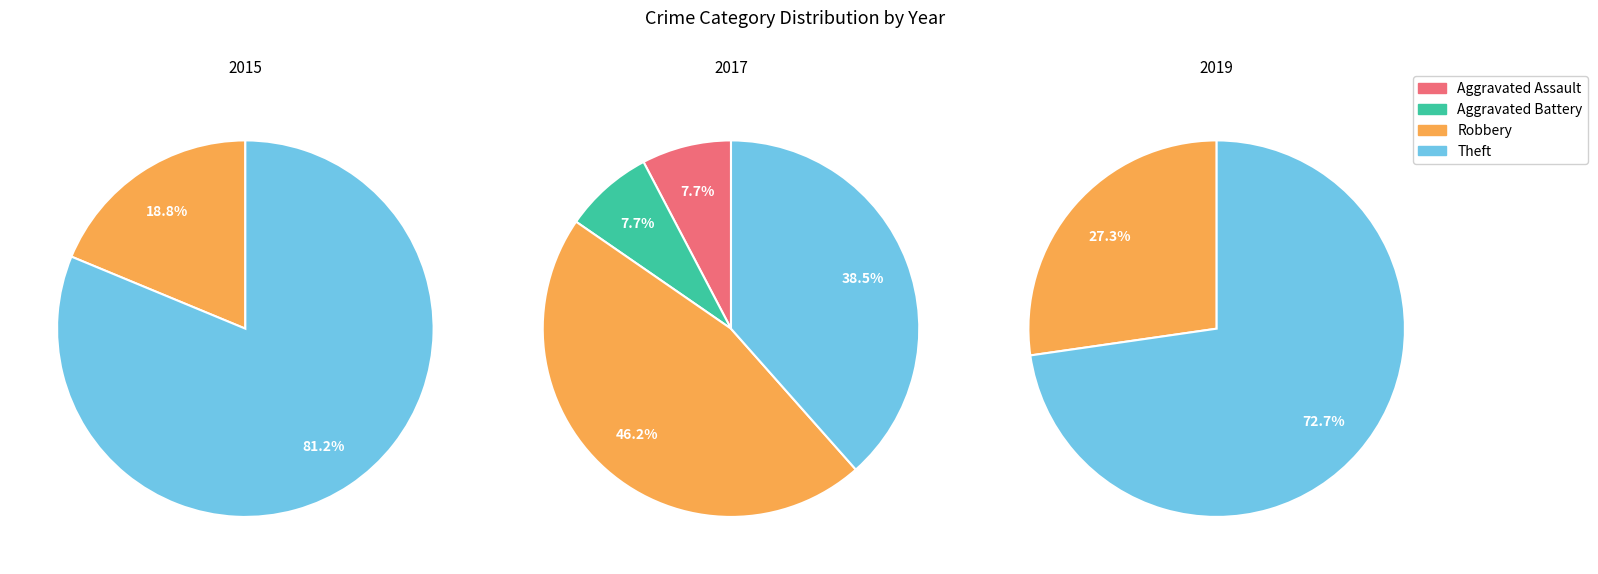

Does Robbery account for over 50% of the chart?

No